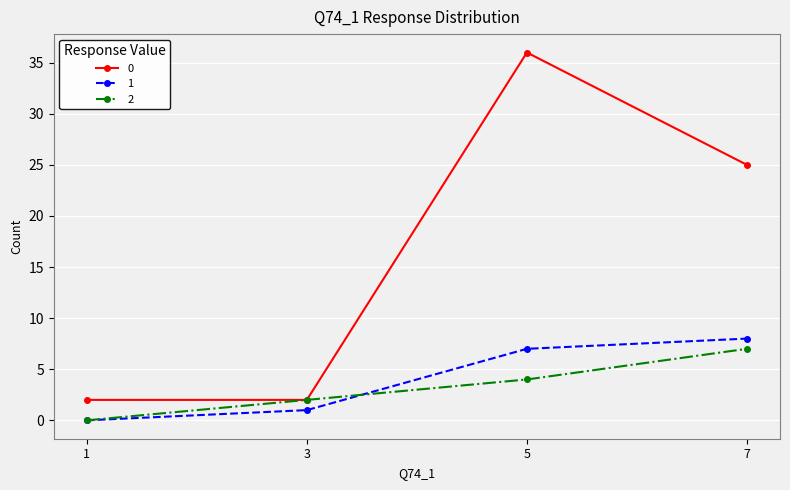

Which category has the lowest value in the 1 series?

1